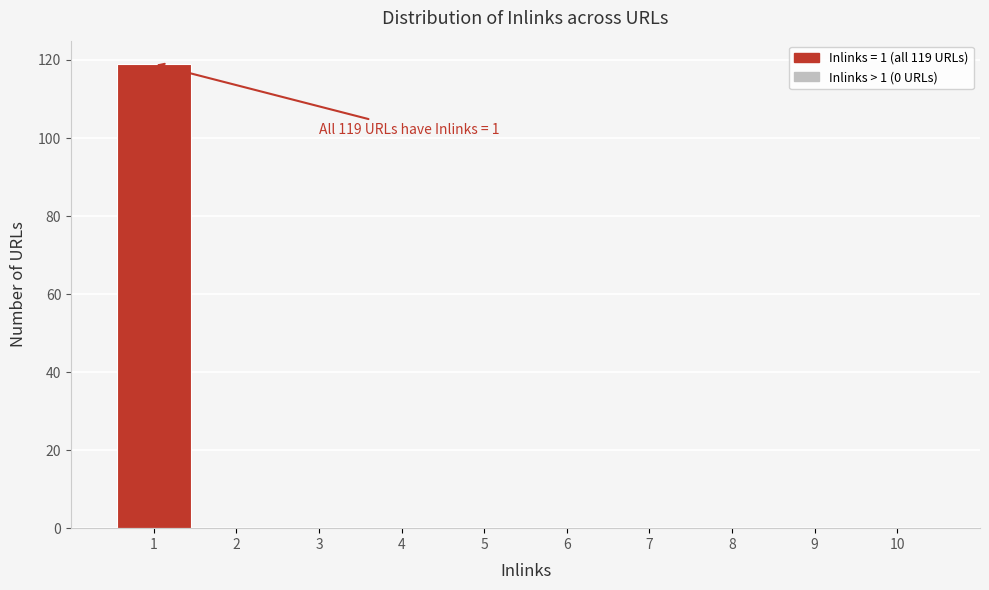

Which range on the x-axis has the tallest bar?

0.5 to 1.5